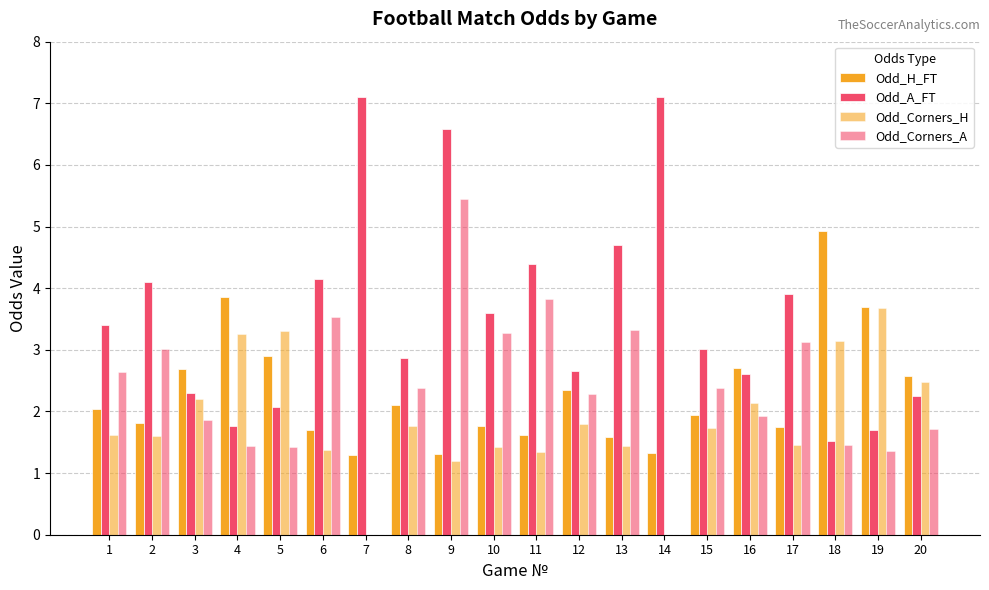

Which series has the largest range (max minus min)?

Odd_A_FT